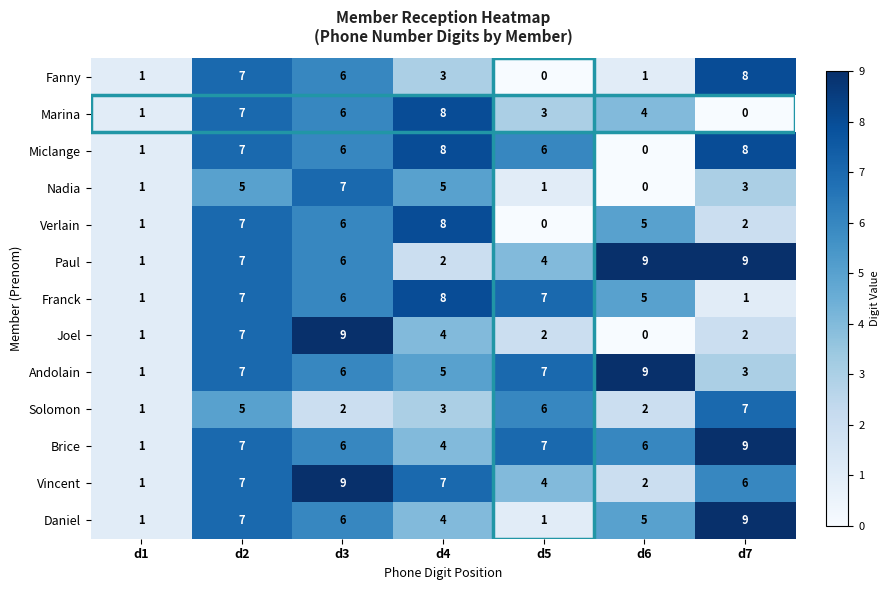

The value of Daniel at d5 is 1. True or false?

True